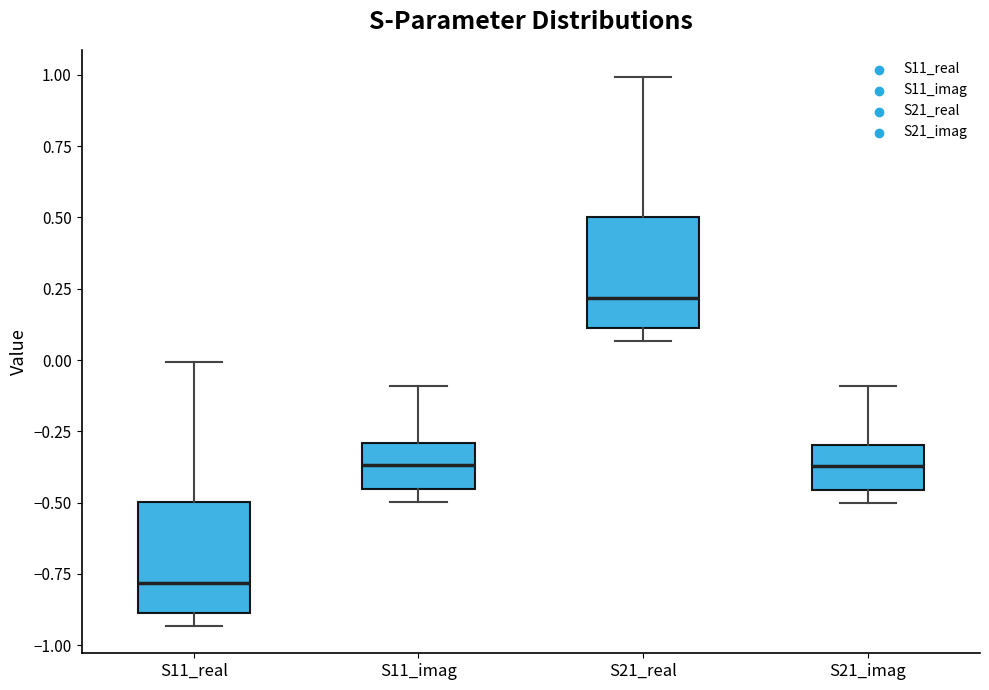

Reading left to right, read every box against the y-axis: the position of its median line, the range the box covers, and the ends of its whiskers. The values are not printed on the chart, so give them approximately, as read against the axis.

S11_real: median -0.80, box -0.90 to -0.50, whiskers -0.95 to 0.00
S11_imag: median -0.35, box -0.45 to -0.30, whiskers -0.50 to -0.10
S21_real: median 0.20, box 0.10 to 0.50, whiskers 0.05 to 1.00
S21_imag: median -0.35, box -0.45 to -0.30, whiskers -0.50 to -0.10